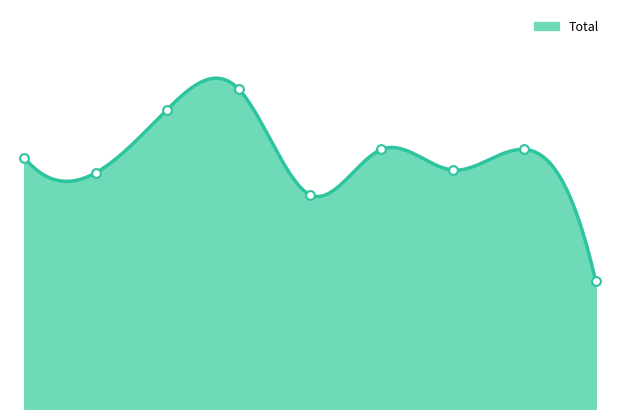

What is the change in value from 1 to 6?

+2